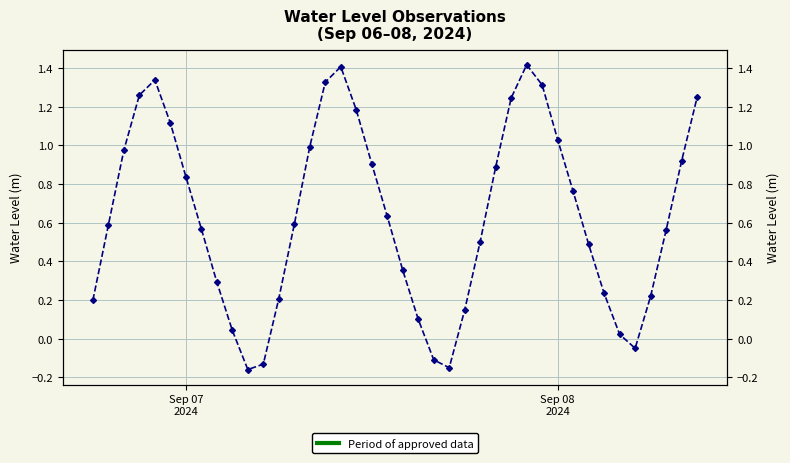

How many lines are shown in the chart?

1